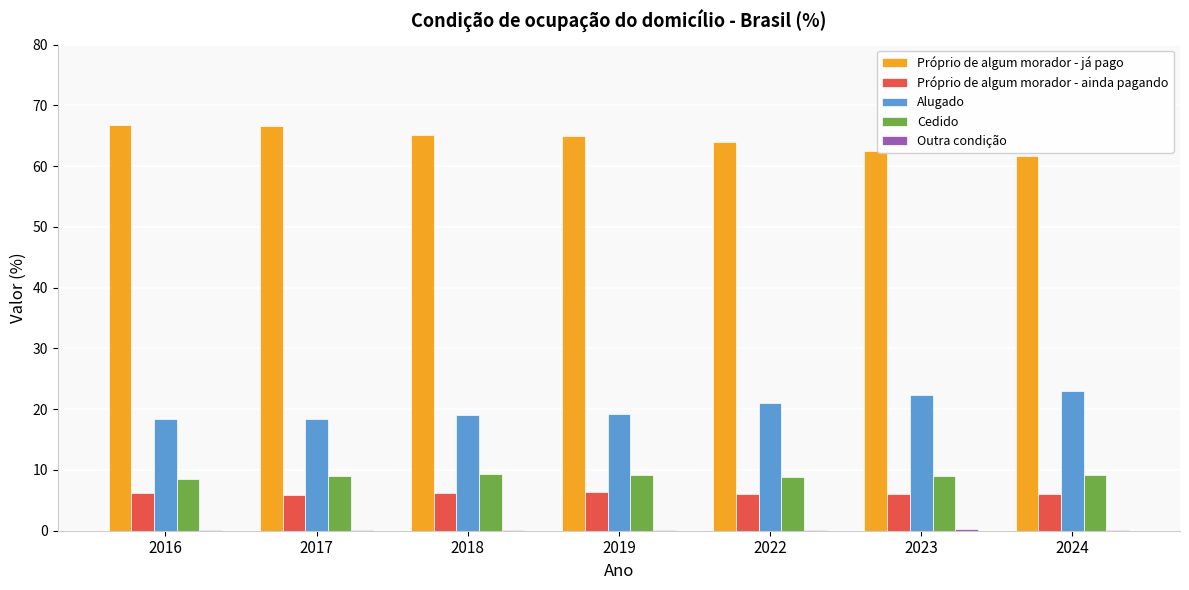

The value of Cedido at 2022 is 8.8. True or false?

True